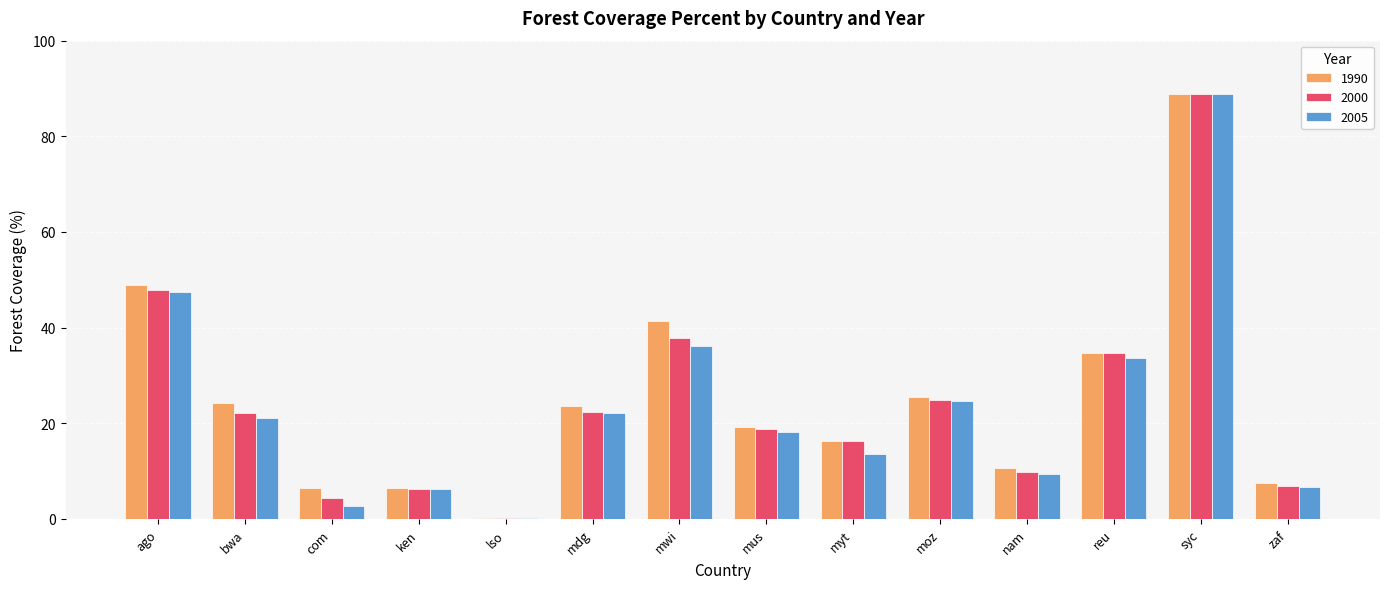

How many values in the 2000 series exceed 22?

7